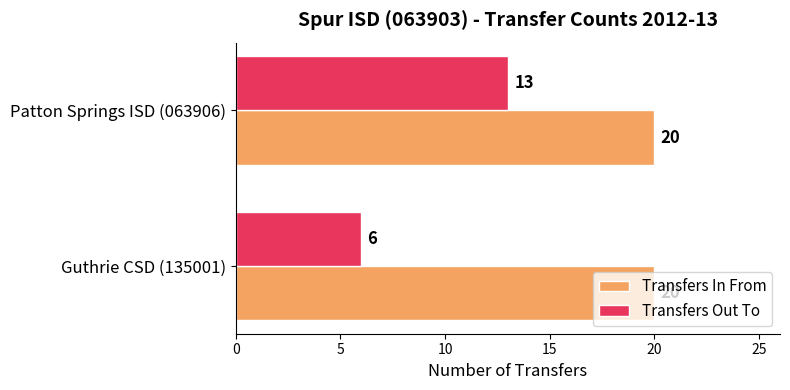

What is the difference between the highest and lowest values at Patton Springs ISD (063906)?

7